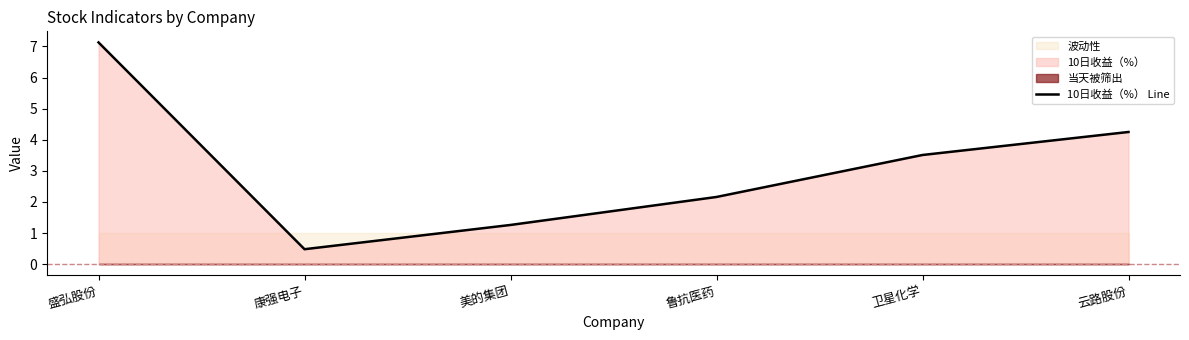

What is the ratio of the value at 鲁抗医药 to the value at 美的集团?

1.7